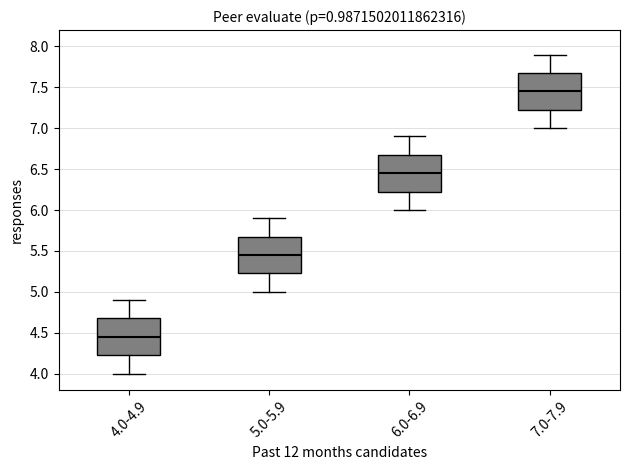

Reading left to right, transcribe this box plot: for each box, give where its median line is, the range the box spans, and where its two whiskers end, as read against the y-axis. The values are not printed on the chart, so give them approximately, as read against the axis.

4.0-4.9: median 4.45, box 4.25 to 4.70, whiskers 4.00 to 4.90
5.0-5.9: median 5.45, box 5.25 to 5.70, whiskers 5.00 to 5.90
6.0-6.9: median 6.45, box 6.25 to 6.70, whiskers 6.00 to 6.90
7.0-7.9: median 7.45, box 7.25 to 7.70, whiskers 7.00 to 7.90